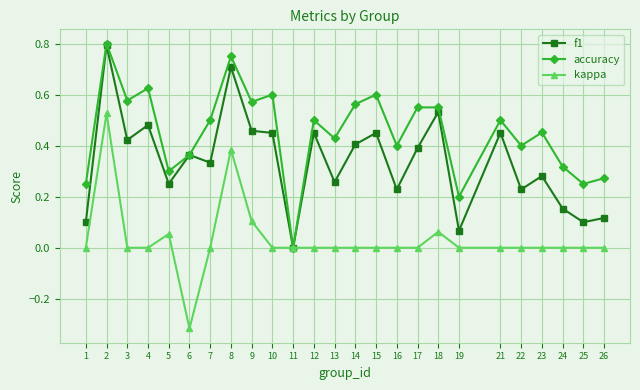

At which category does accuracy reach its first local valley?

3